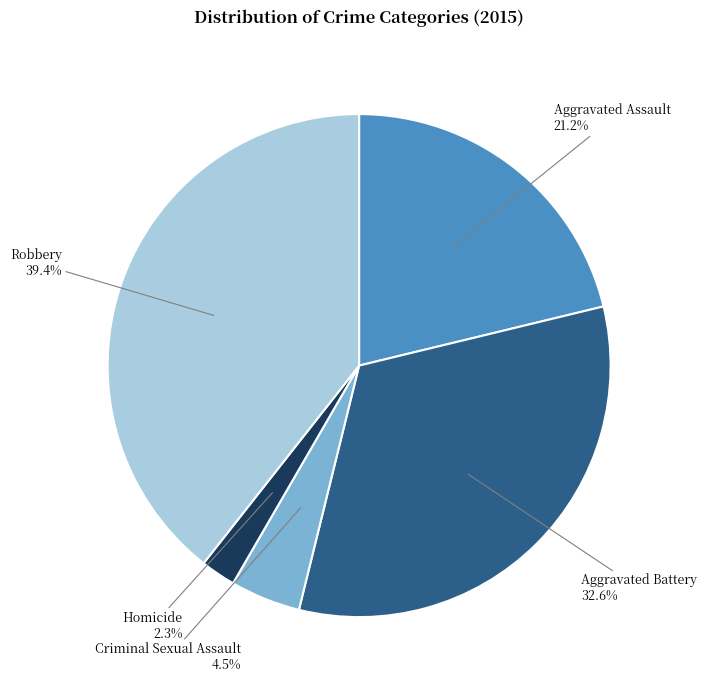

What is the largest slice in the pie chart?

Robbery